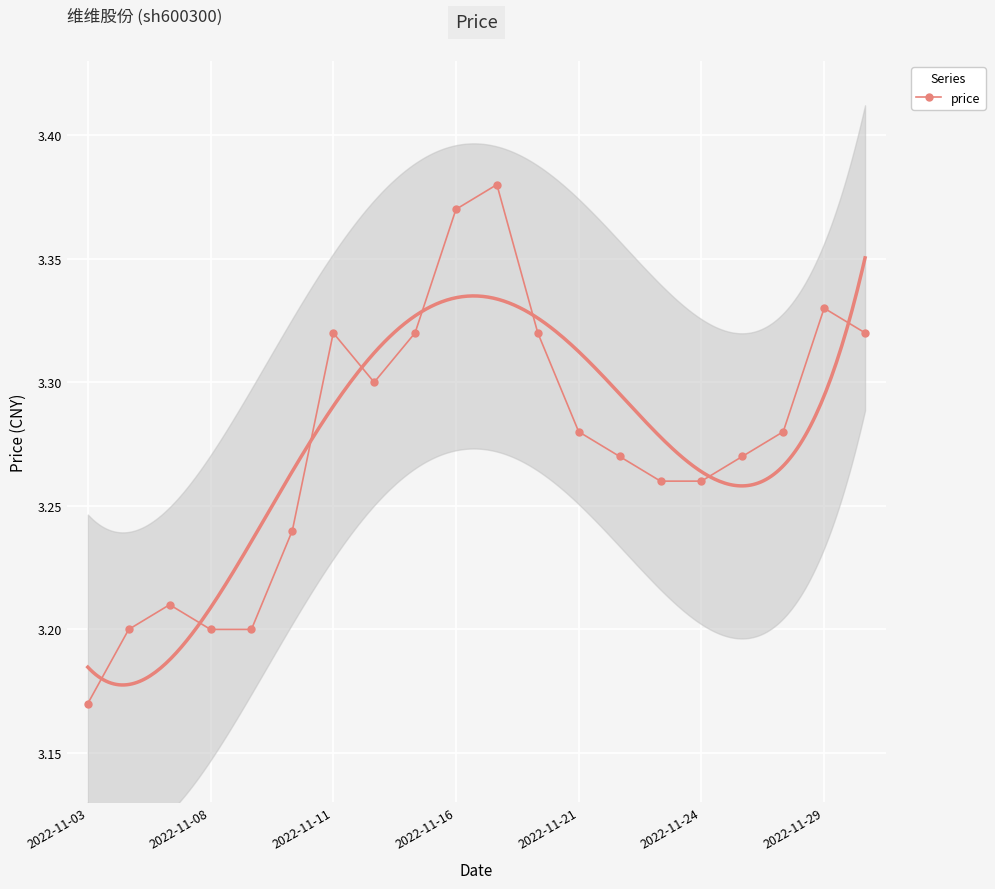

How many lines are shown in the chart?

1